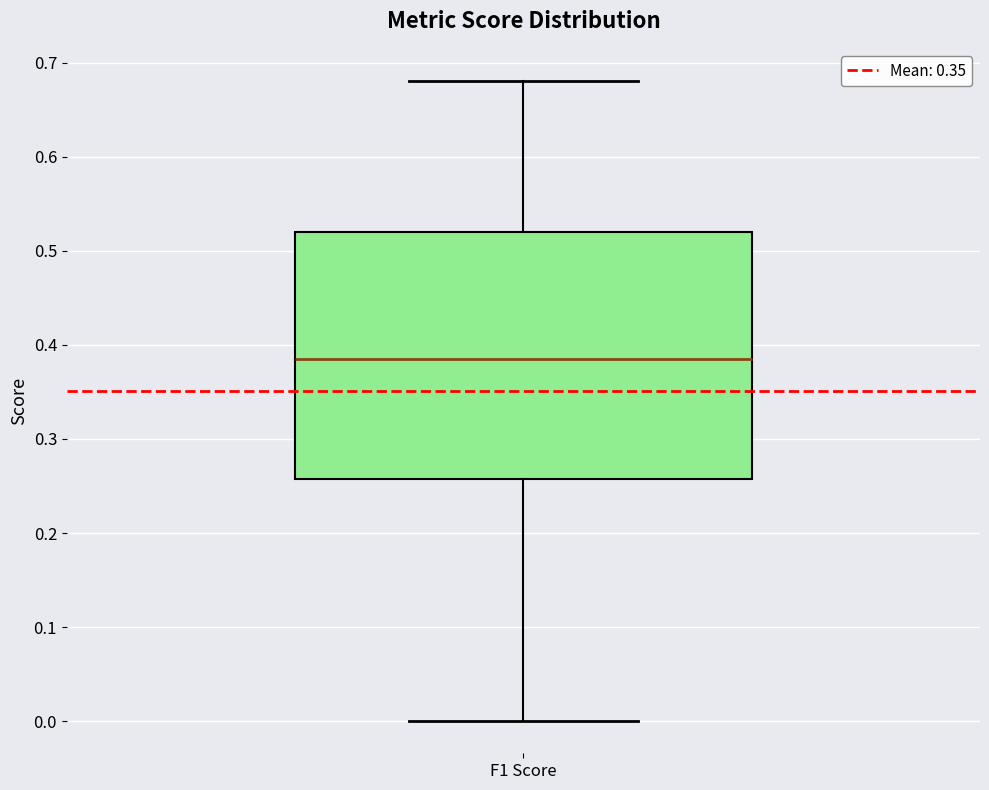

Transcribe this box plot: give where the median line is, the range the box spans, and where the two whiskers end, as read against the y-axis. The values are not printed on the chart, so give them approximately, as read against the axis.

median 0.39, box 0.26 to 0.52, whiskers 0.00 to 0.68